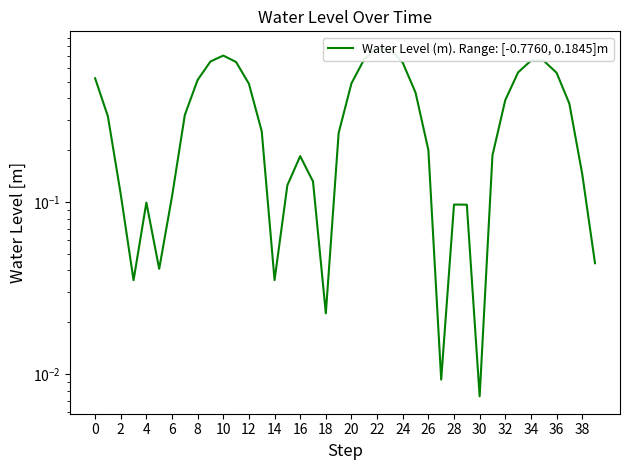

Which has a higher value, 20 or 29?

20